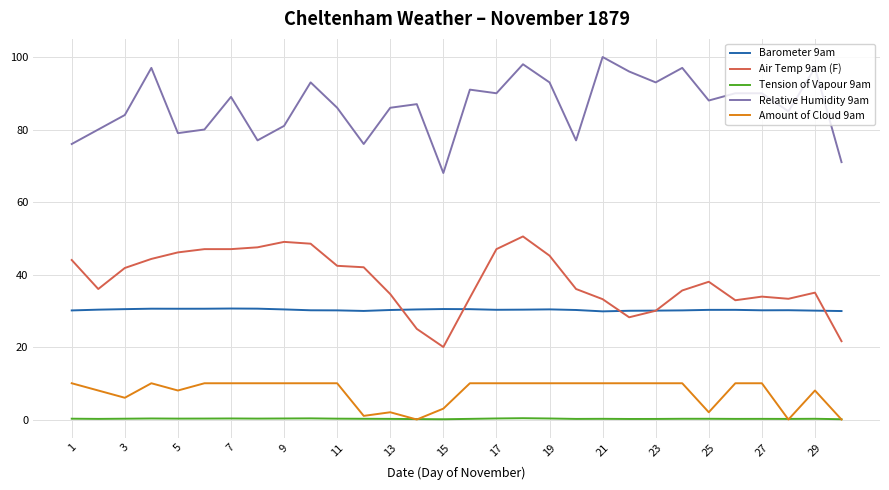

True or false: Barometer 9am and Amount of Cloud 9am cross at least once.

False